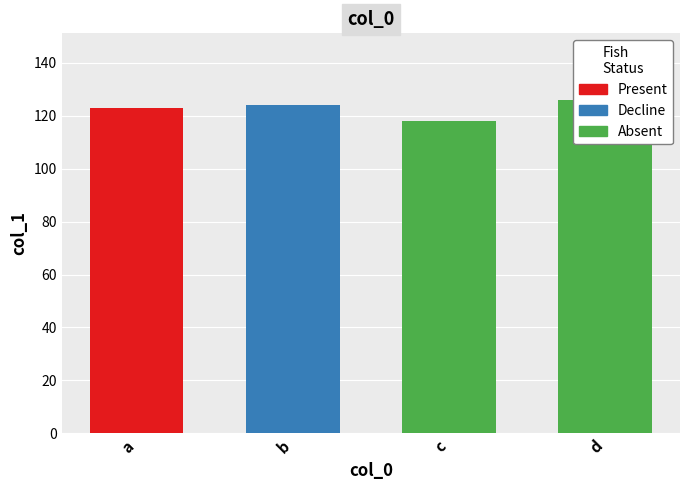

What is the sum of all values?

491